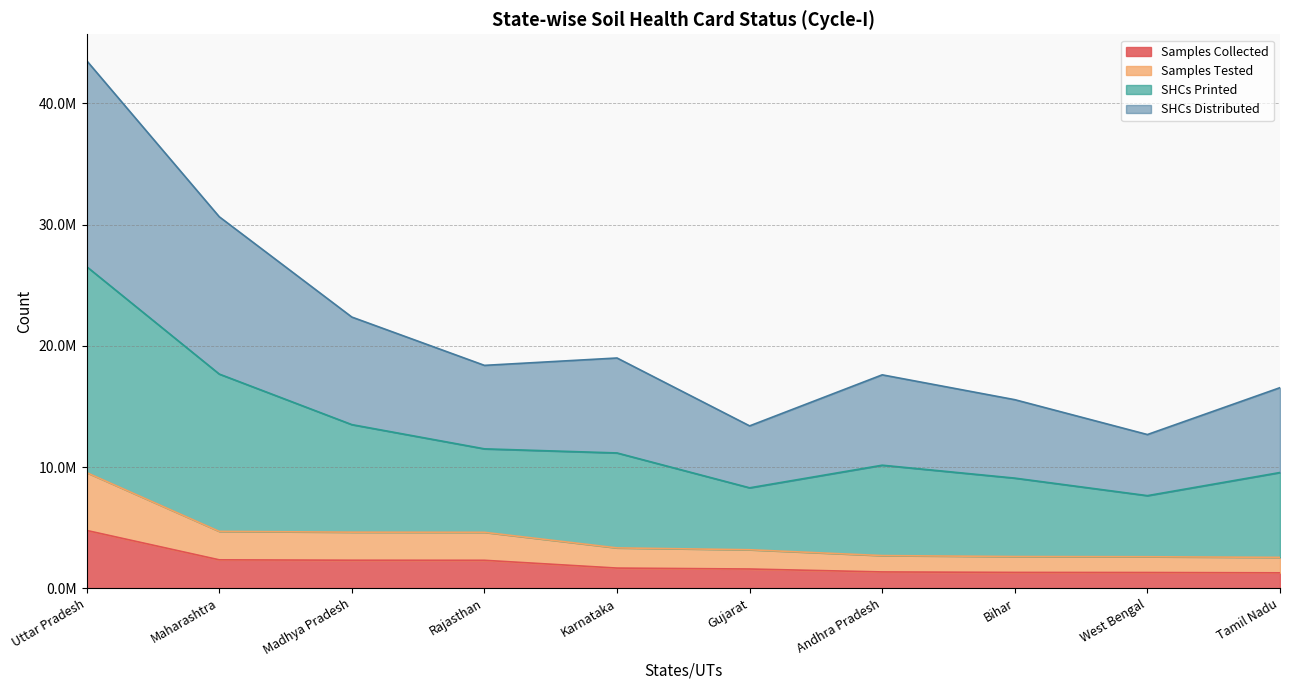

What is the difference between the maximum and minimum values in the Samples Collected series?

3495863